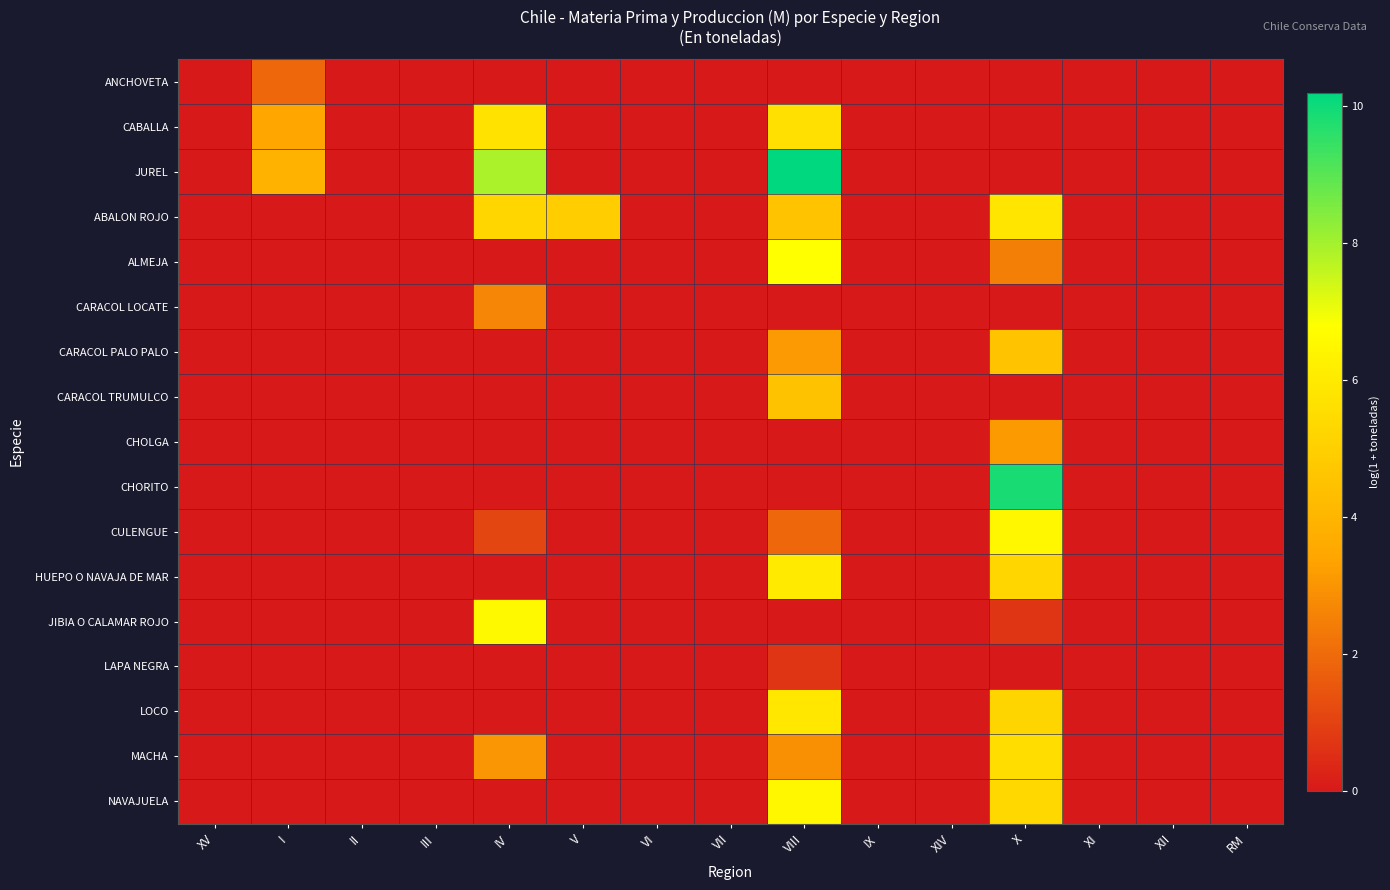

Reading left to right, what are all the values shown in this chart?

ANCHOVETA: XV=0.0	I=1.9	II=0.0	III=0.0	IV=0.0	V=0.0	VI=0.0	VII=0.0	VIII=0.0	IX=0.0	XIV=0.0	X=0.0	XI=0.0	XII=0.0	RM=0.0
CABALLA: XV=0.0	I=3.5	II=0.0	III=0.0	IV=5.7	V=0.0	VI=0.0	VII=0.0	VIII=5.6	IX=0.0	XIV=0.0	X=0.0	XI=0.0	XII=0.0	RM=0.0
JUREL: XV=0.0	I=3.9	II=0.0	III=0.0	IV=7.9	V=0.0	VI=0.0	VII=0.0	VIII=10.2	IX=0.0	XIV=0.0	X=0.0	XI=0.0	XII=0.0	RM=0.0
ABALON ROJO: XV=0.0	I=0.0	II=0.0	III=0.0	IV=5.3	V=4.9	VI=0.0	VII=0.0	VIII=4.5	IX=0.0	XIV=0.0	X=5.8	XI=0.0	XII=0.0	RM=0.0
ALMEJA: XV=0.0	I=0.0	II=0.0	III=0.0	IV=0.0	V=0.0	VI=0.0	VII=0.0	VIII=6.8	IX=0.0	XIV=0.0	X=2.5	XI=0.0	XII=0.0	RM=0.0
CARACOL LOCATE: XV=0.0	I=0.0	II=0.0	III=0.0	IV=2.6	V=0.0	VI=0.0	VII=0.0	VIII=0.0	IX=0.0	XIV=0.0	X=0.0	XI=0.0	XII=0.0	RM=0.0
CARACOL PALO PALO: XV=0.0	I=0.0	II=0.0	III=0.0	IV=0.0	V=0.0	VI=0.0	VII=0.0	VIII=3.1	IX=0.0	XIV=0.0	X=4.5	XI=0.0	XII=0.0	RM=0.0
CARACOL TRUMULCO: XV=0.0	I=0.0	II=0.0	III=0.0	IV=0.0	V=0.0	VI=0.0	VII=0.0	VIII=4.5	IX=0.0	XIV=0.0	X=0.0	XI=0.0	XII=0.0	RM=0.0
CHOLGA: XV=0.0	I=0.0	II=0.0	III=0.0	IV=0.0	V=0.0	VI=0.0	VII=0.0	VIII=0.0	IX=0.0	XIV=0.0	X=3.2	XI=0.0	XII=0.0	RM=0.0
CHORITO: XV=0.0	I=0.0	II=0.0	III=0.0	IV=0.0	V=0.0	VI=0.0	VII=0.0	VIII=0.0	IX=0.0	XIV=0.0	X=9.8	XI=0.0	XII=0.0	RM=0.0
CULENGUE: XV=0.0	I=0.0	II=0.0	III=0.0	IV=1.1	V=0.0	VI=0.0	VII=0.0	VIII=1.9	IX=0.0	XIV=0.0	X=6.5	XI=0.0	XII=0.0	RM=0.0
HUEPO O NAVAJA DE MAR: XV=0.0	I=0.0	II=0.0	III=0.0	IV=0.0	V=0.0	VI=0.0	VII=0.0	VIII=6.0	IX=0.0	XIV=0.0	X=5.3	XI=0.0	XII=0.0	RM=0.0
JIBIA O CALAMAR ROJO: XV=0.0	I=0.0	II=0.0	III=0.0	IV=6.6	V=0.0	VI=0.0	VII=0.0	VIII=0.0	IX=0.0	XIV=0.0	X=0.7	XI=0.0	XII=0.0	RM=0.0
LAPA NEGRA: XV=0.0	I=0.0	II=0.0	III=0.0	IV=0.0	V=0.0	VI=0.0	VII=0.0	VIII=0.7	IX=0.0	XIV=0.0	X=0.0	XI=0.0	XII=0.0	RM=0.0
LOCO: XV=0.0	I=0.0	II=0.0	III=0.0	IV=0.0	V=0.0	VI=0.0	VII=0.0	VIII=5.9	IX=0.0	XIV=0.0	X=5.2	XI=0.0	XII=0.0	RM=0.0
MACHA: XV=0.0	I=0.0	II=0.0	III=0.0	IV=3.0	V=0.0	VI=0.0	VII=0.0	VIII=2.9	IX=0.0	XIV=0.0	X=5.5	XI=0.0	XII=0.0	RM=0.0
NAVAJUELA: XV=0.0	I=0.0	II=0.0	III=0.0	IV=0.0	V=0.0	VI=0.0	VII=0.0	VIII=6.5	IX=0.0	XIV=0.0	X=5.3	XI=0.0	XII=0.0	RM=0.0